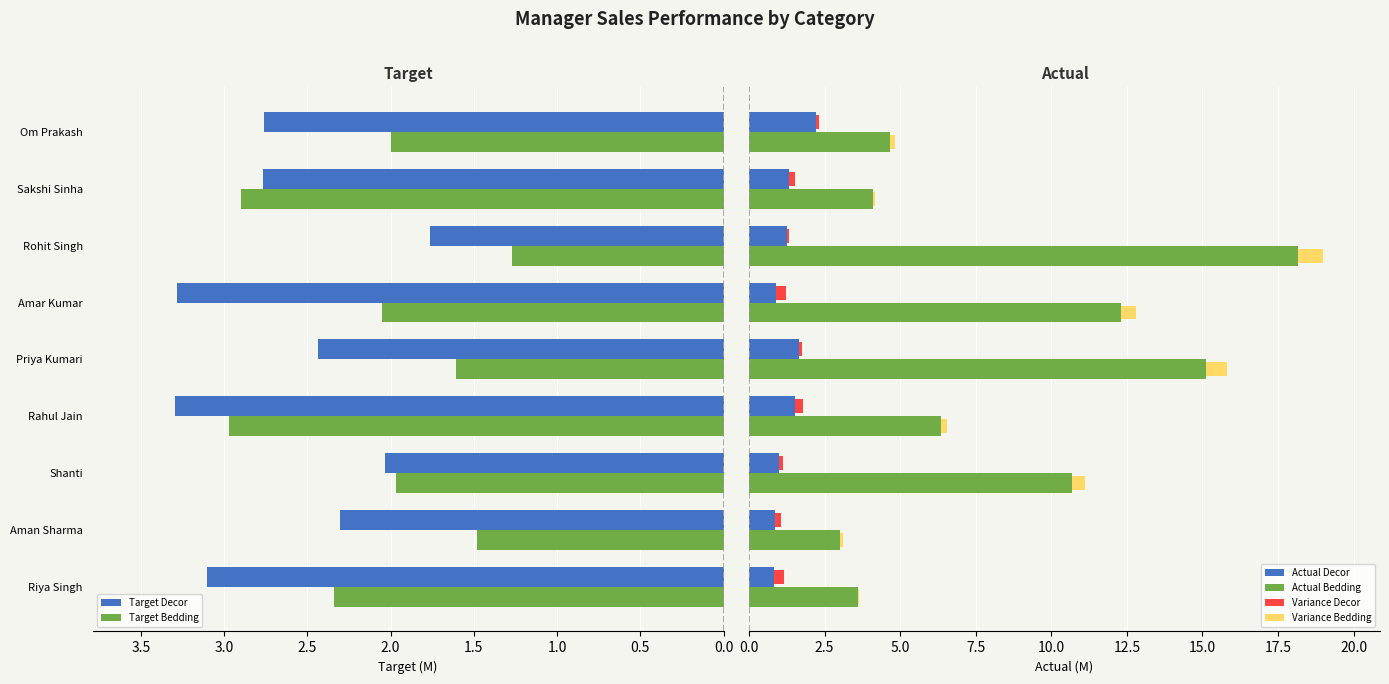

Does the chart contain stacked bars?

No